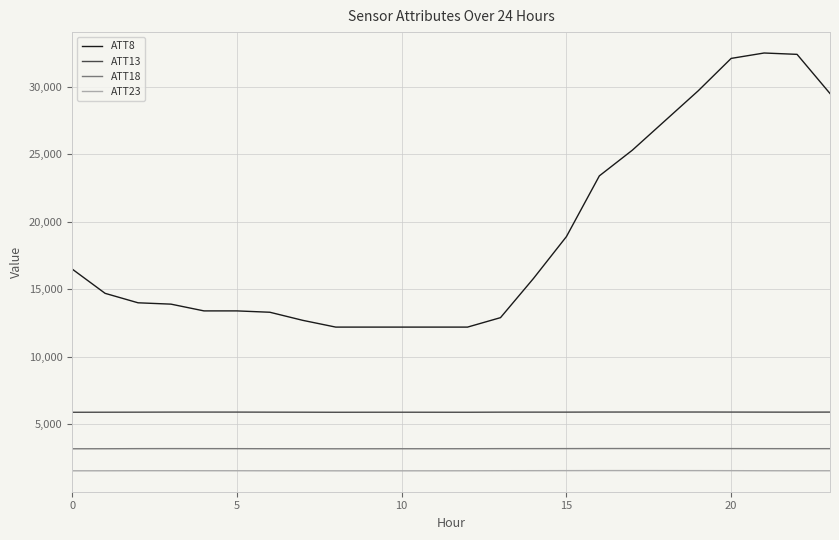

What is the smallest value displayed?

1555.1